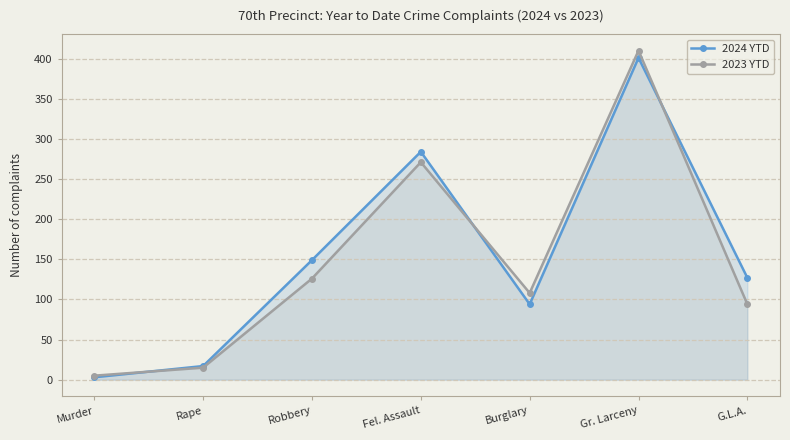

Count the number of data series in this chart.

2